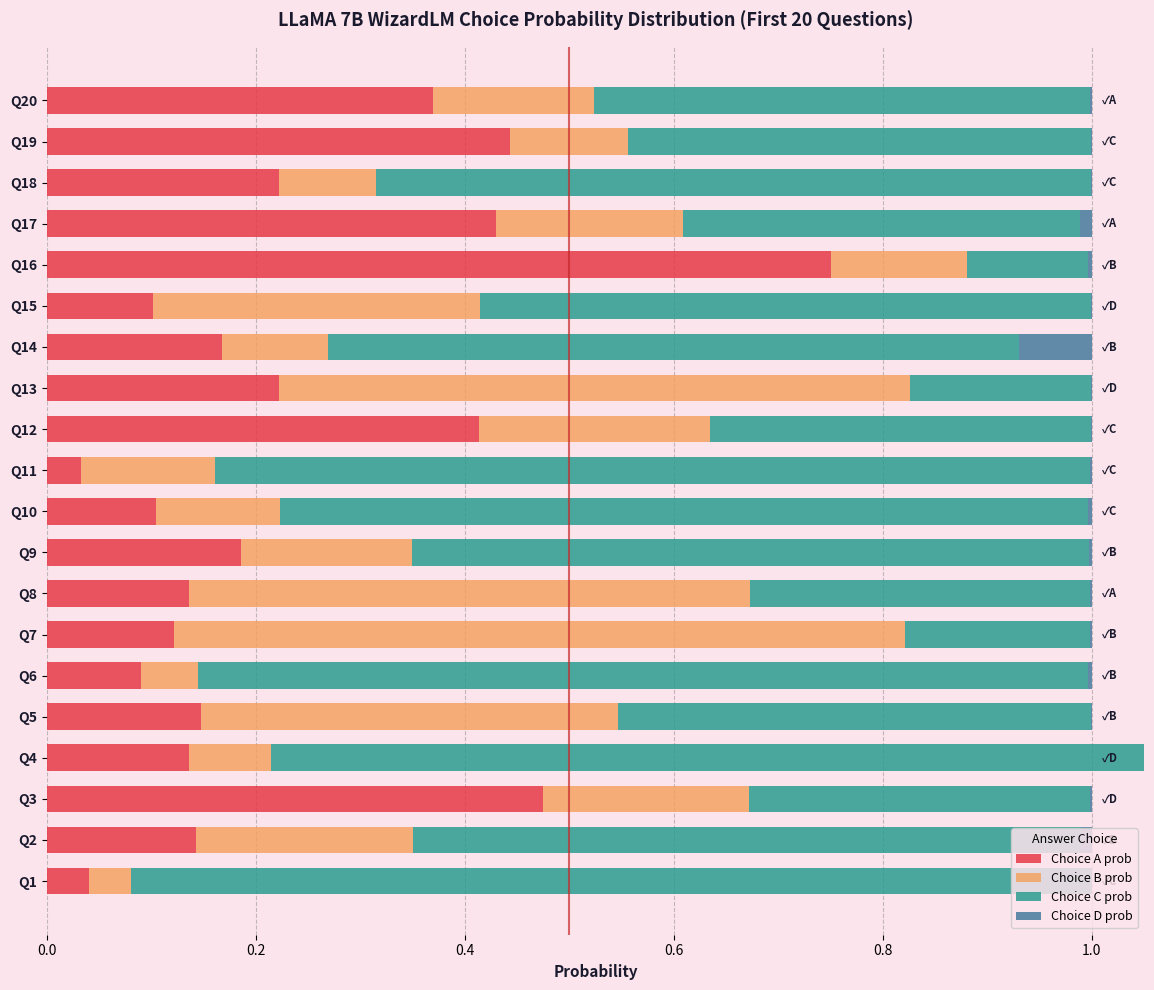

Which category has the highest value in the Choice A prob series?

Q16